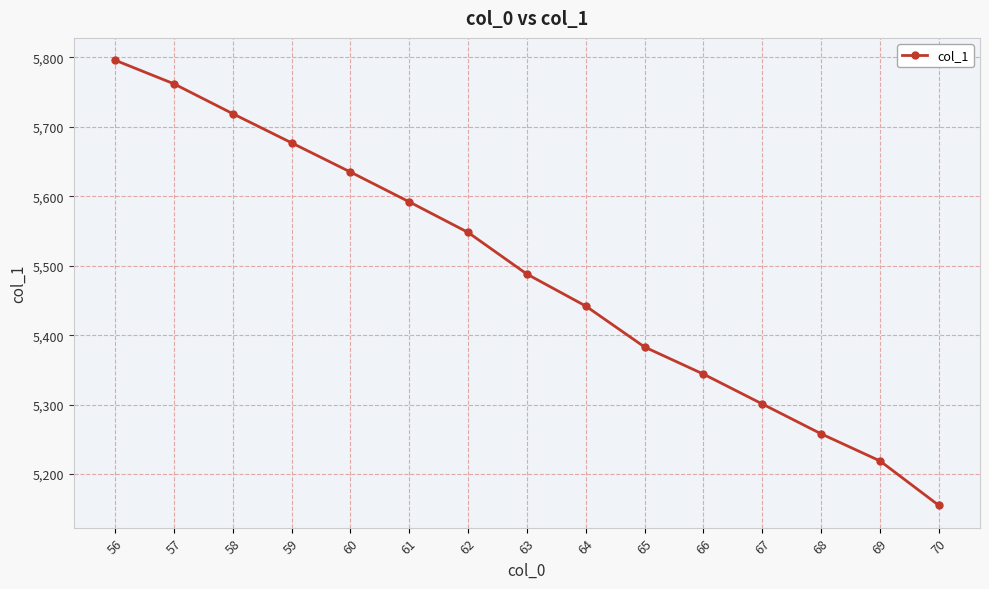

How many distinct data groups are displayed?

1